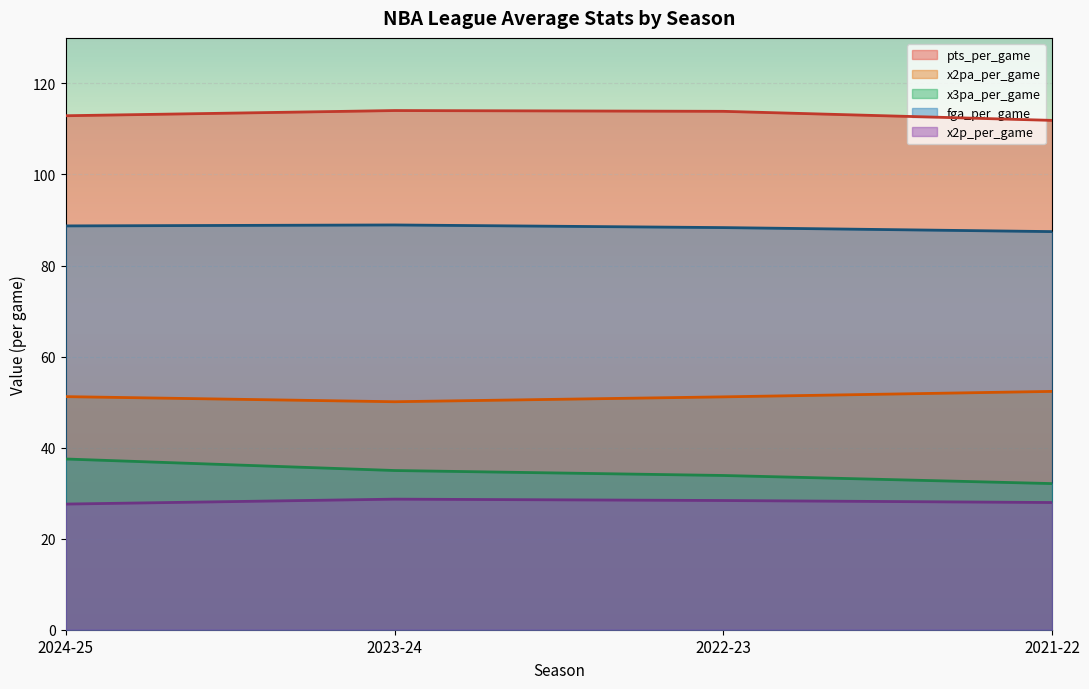

Which series has the largest range (max minus min)?

x3pa_per_game